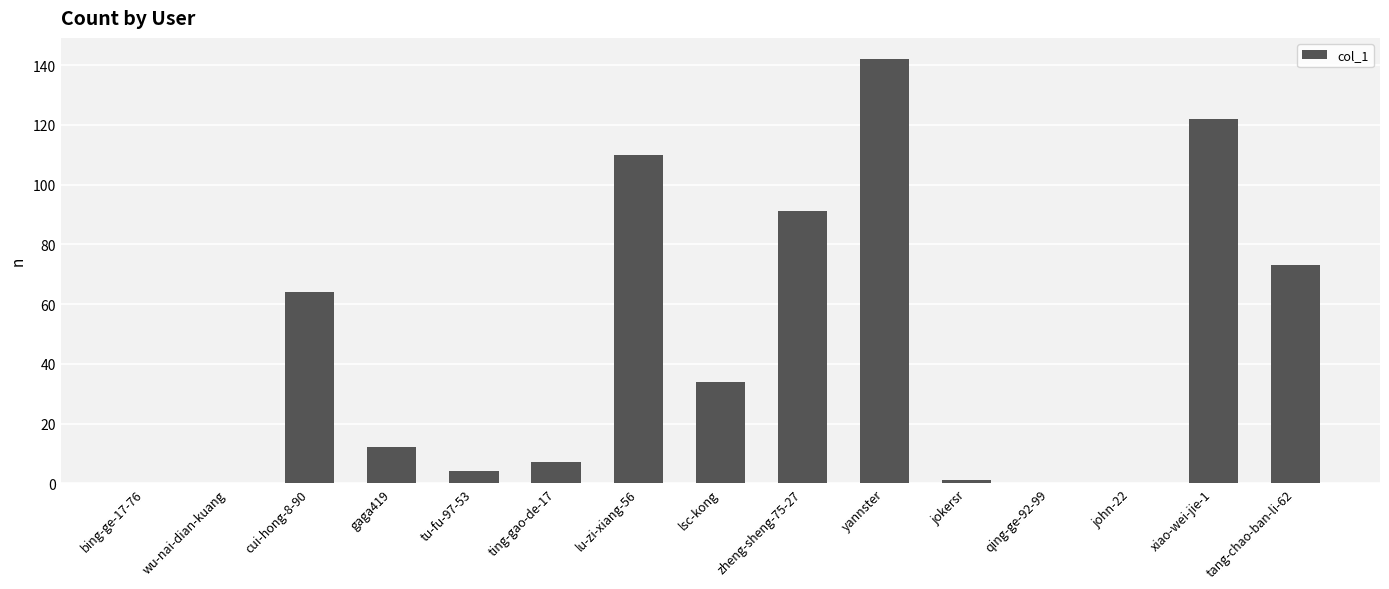

Reading right to left, what are all the values shown in this chart?

73	122	0	0	1	142	91	34	110	7	4	12	64	0	0